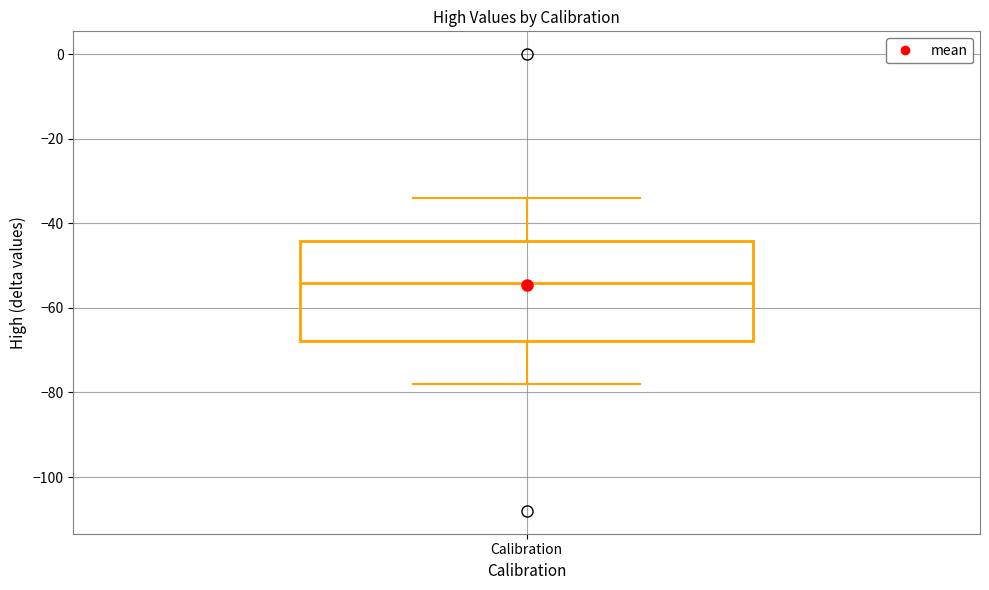

Transcribe this box plot: give where the median line is, the range the box spans, and where the two whiskers end, as read against the y-axis. The values are not printed on the chart, so give them approximately, as read against the axis.

median -54, box -68 to -44, whiskers -78 to -34